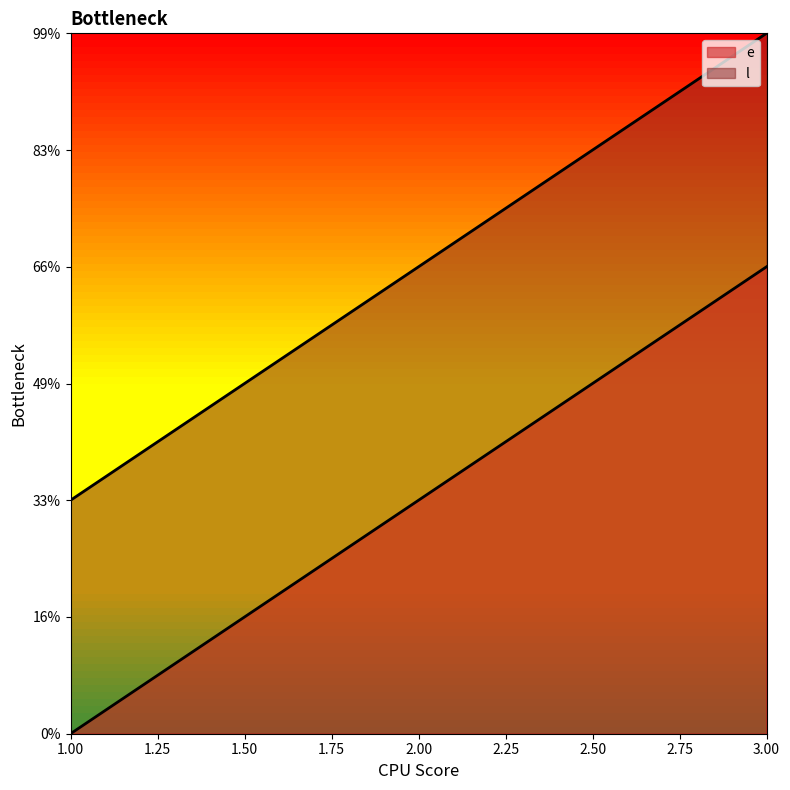

Does the chart display data point markers on the line(s)?

No